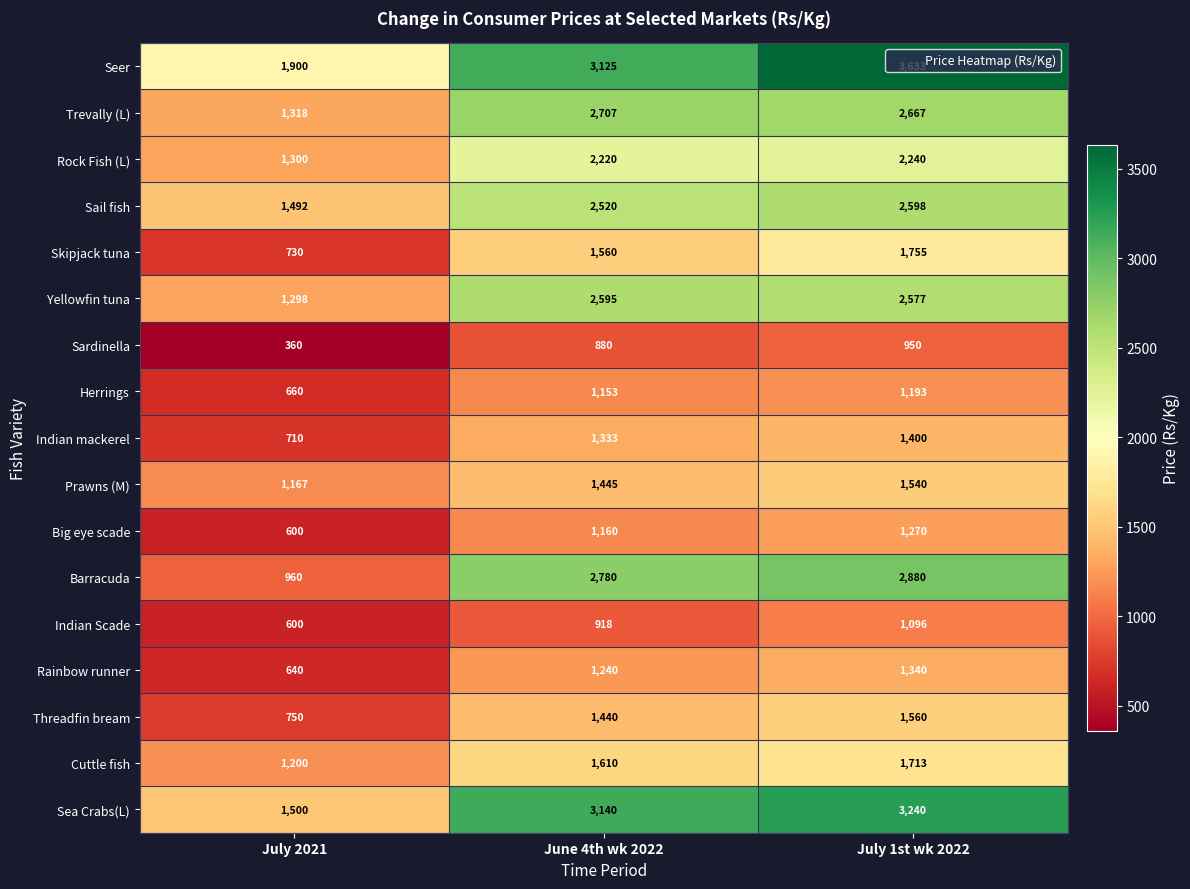

The Sail fish series shows 1158 at July 1st wk 2022. True or false?

False